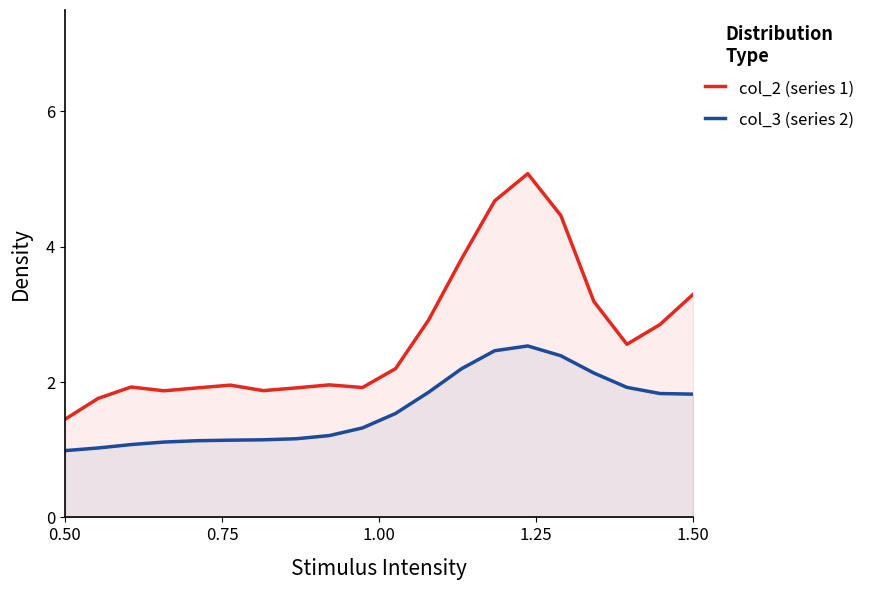

What is the difference between the maximum and minimum values in the col_3 (series 2) series?

1.5